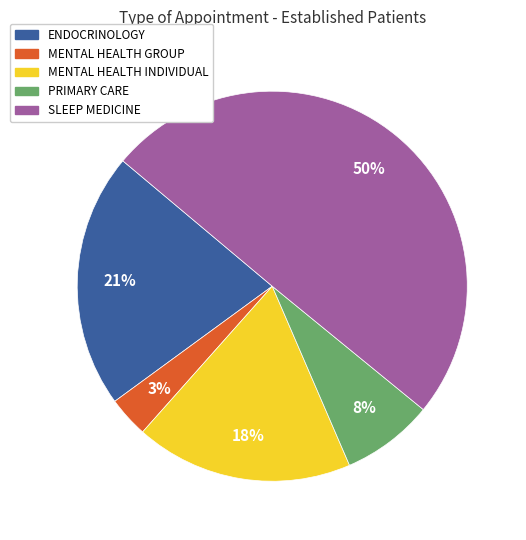

Between MENTAL HEALTH GROUP and PRIMARY CARE, which is larger?

PRIMARY CARE